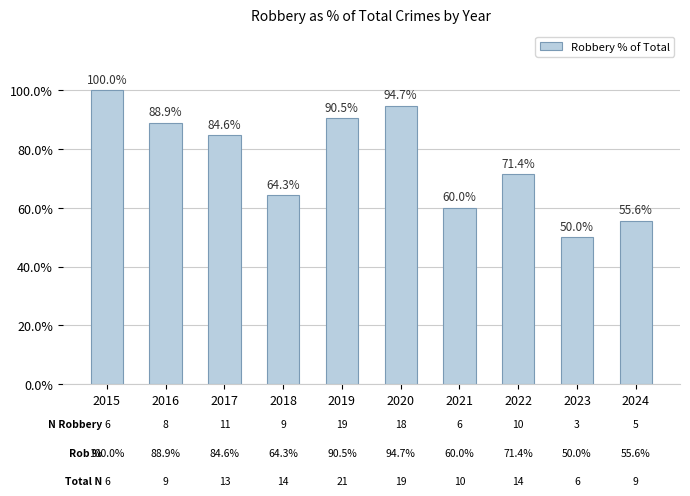

Which category has the highest value across all series?

2015